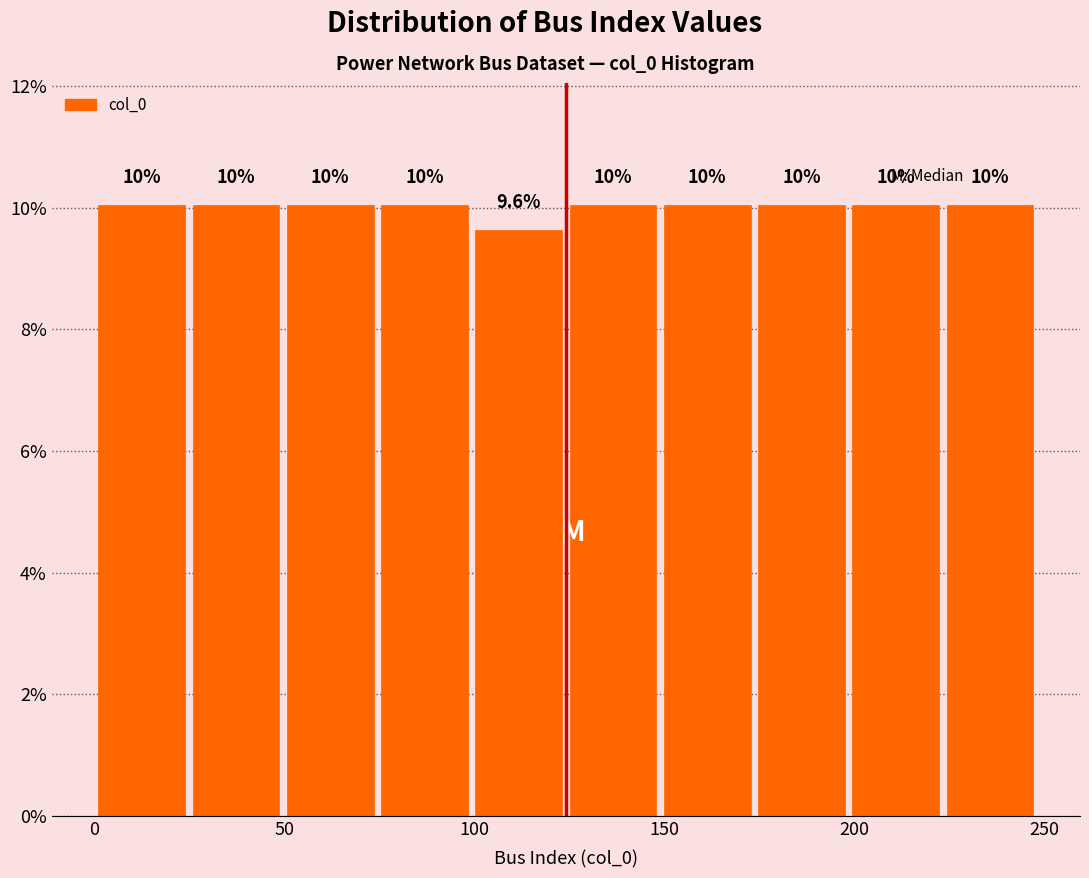

What is the height of the bar covering 200 to 225 on the x-axis? The bar edges are not printed on the chart, so give them approximately, as read against the axis.

10.0